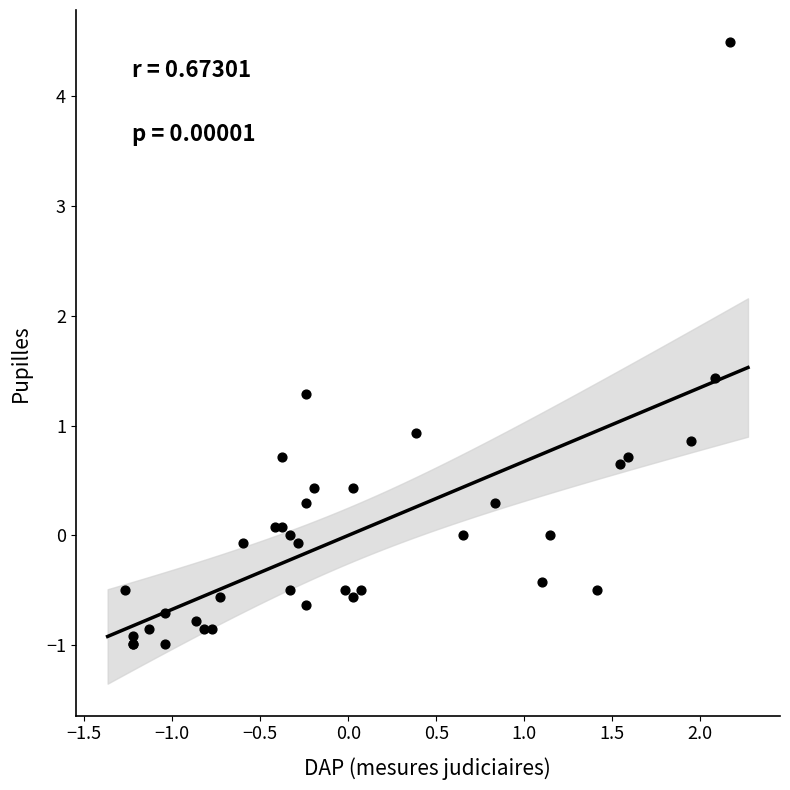

What Y value in the scatter plot is closest to 1?

0.9